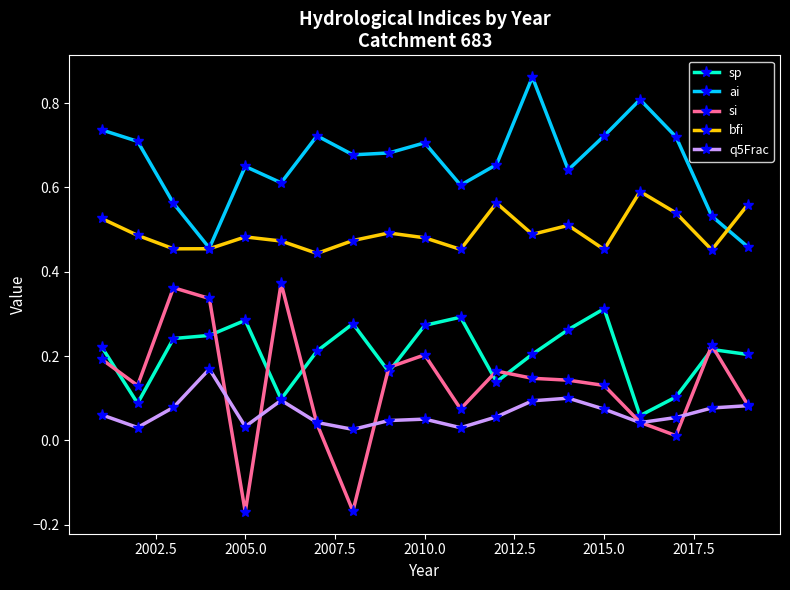

Which series has the largest total across all categories?

ai